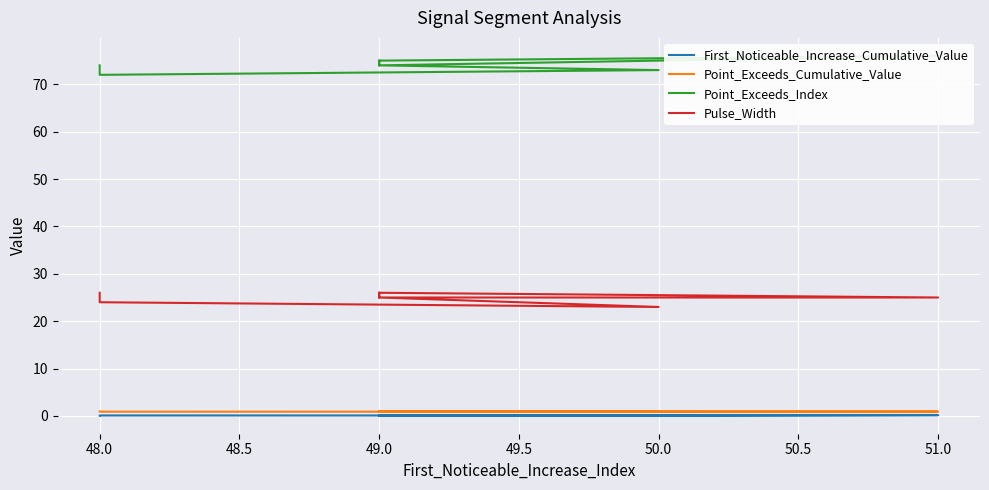

Which label corresponds to the largest value in the chart?

51.0